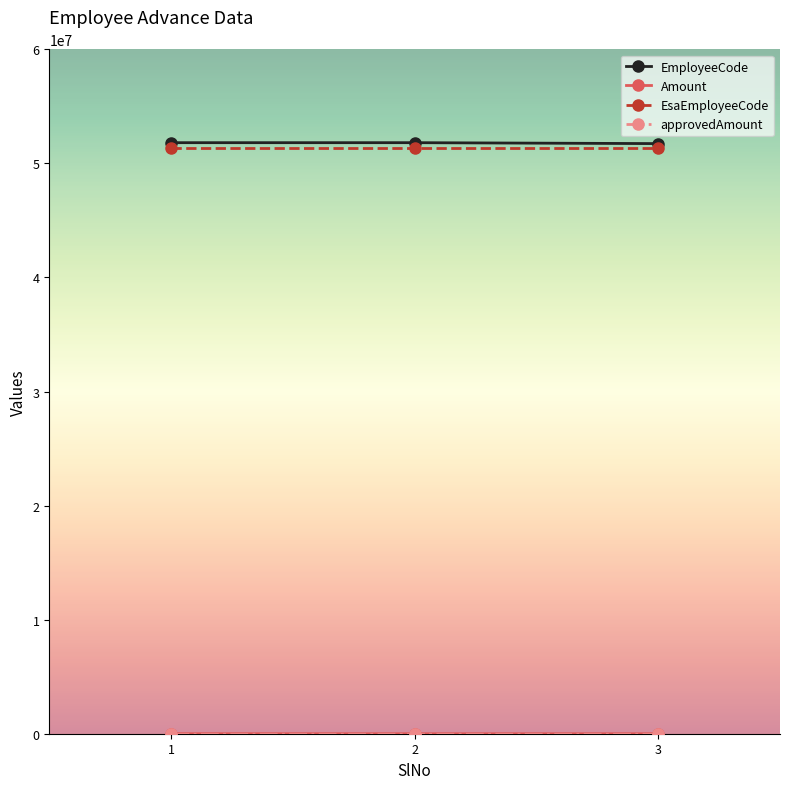

The value of EsaEmployeeCode at 2 is 51334799. True or false?

True